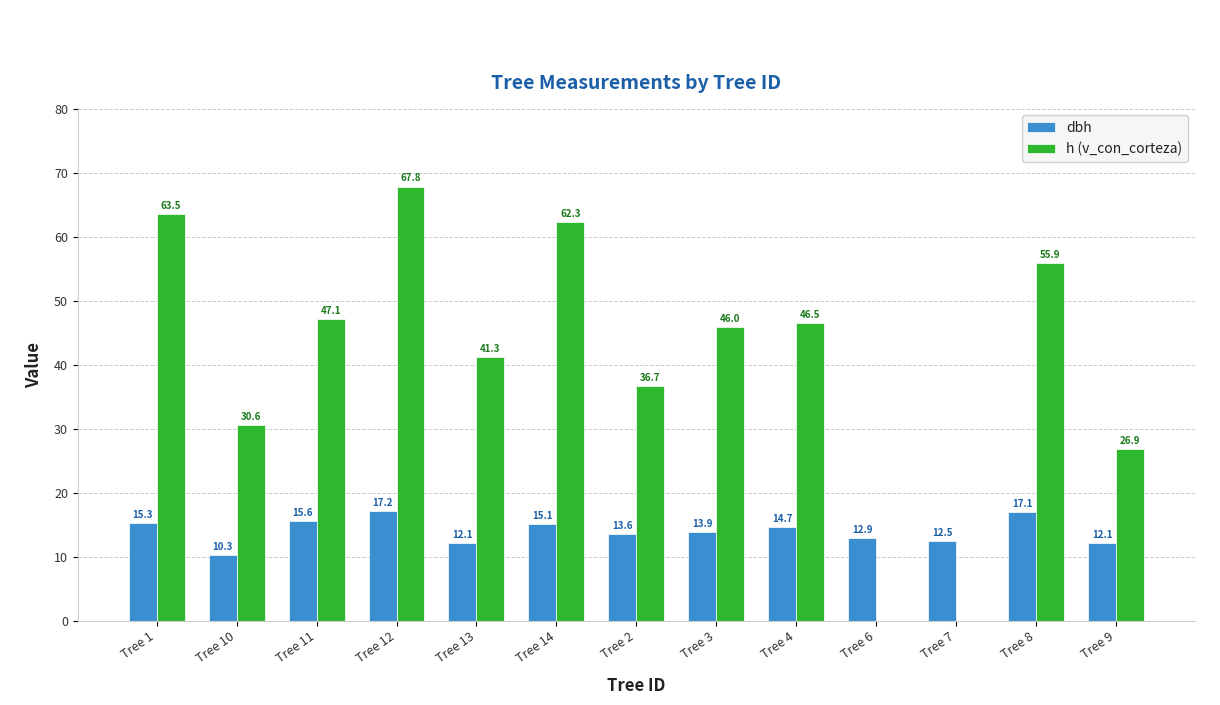

Which series changed the most between Tree 10 and Tree 4?

h (v_con_corteza)